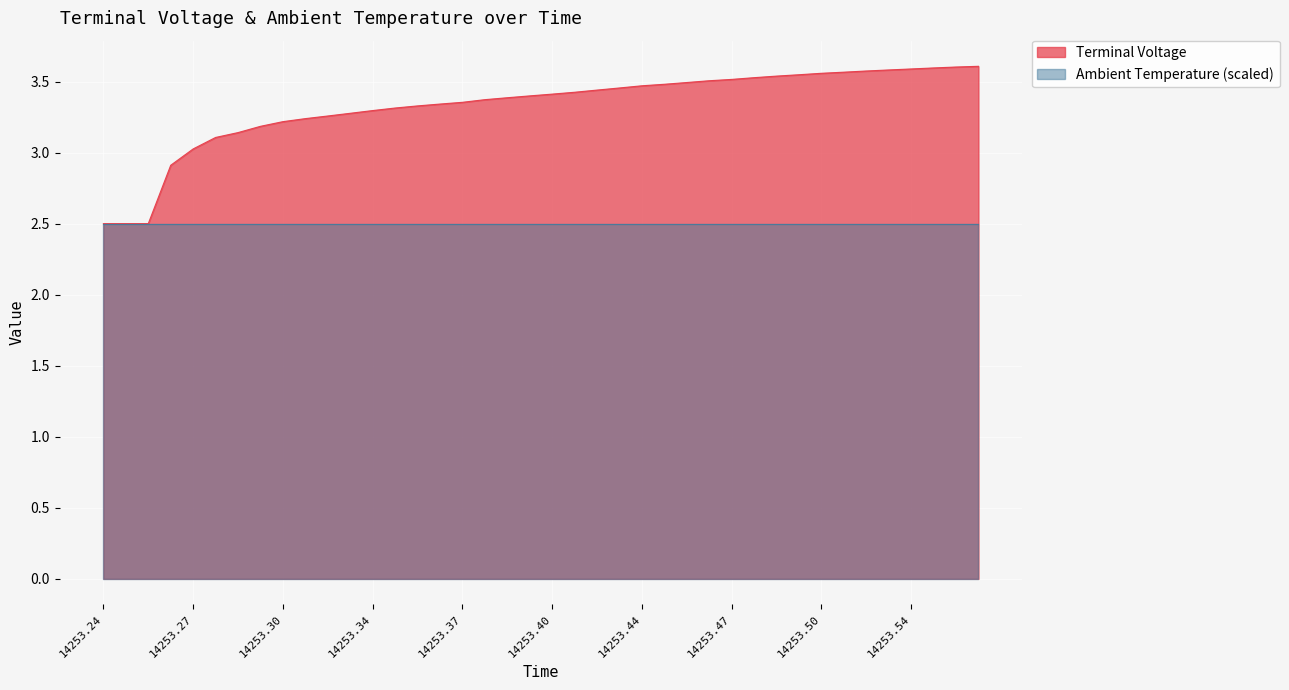

The Ambient Temperature (scaled) series shows 4.5 at 14253.24. True or false?

False